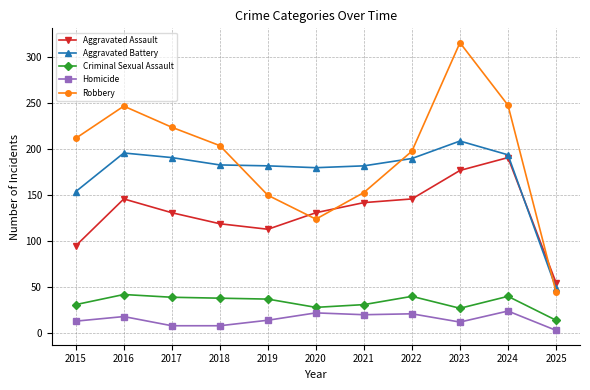

How many times do Robbery and Aggravated Assault cross each other?

3